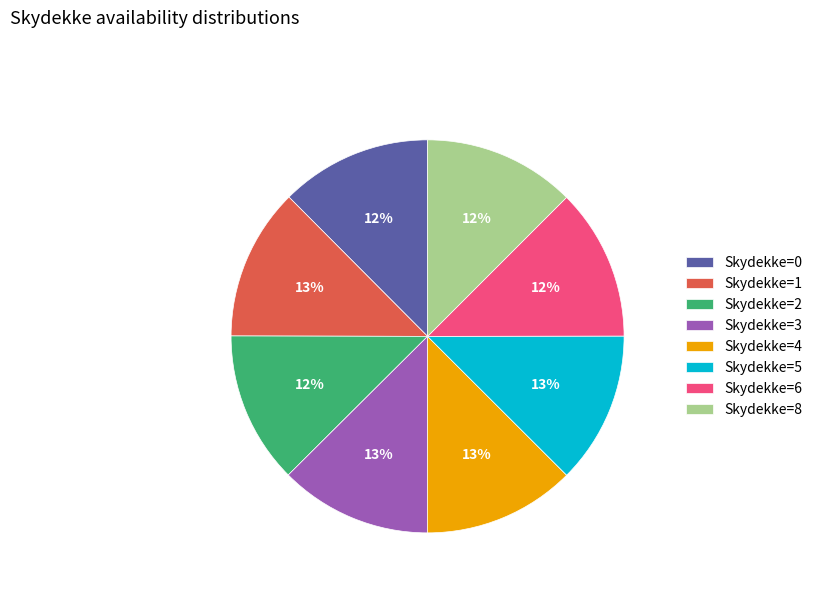

How many slices are in this pie chart?

8